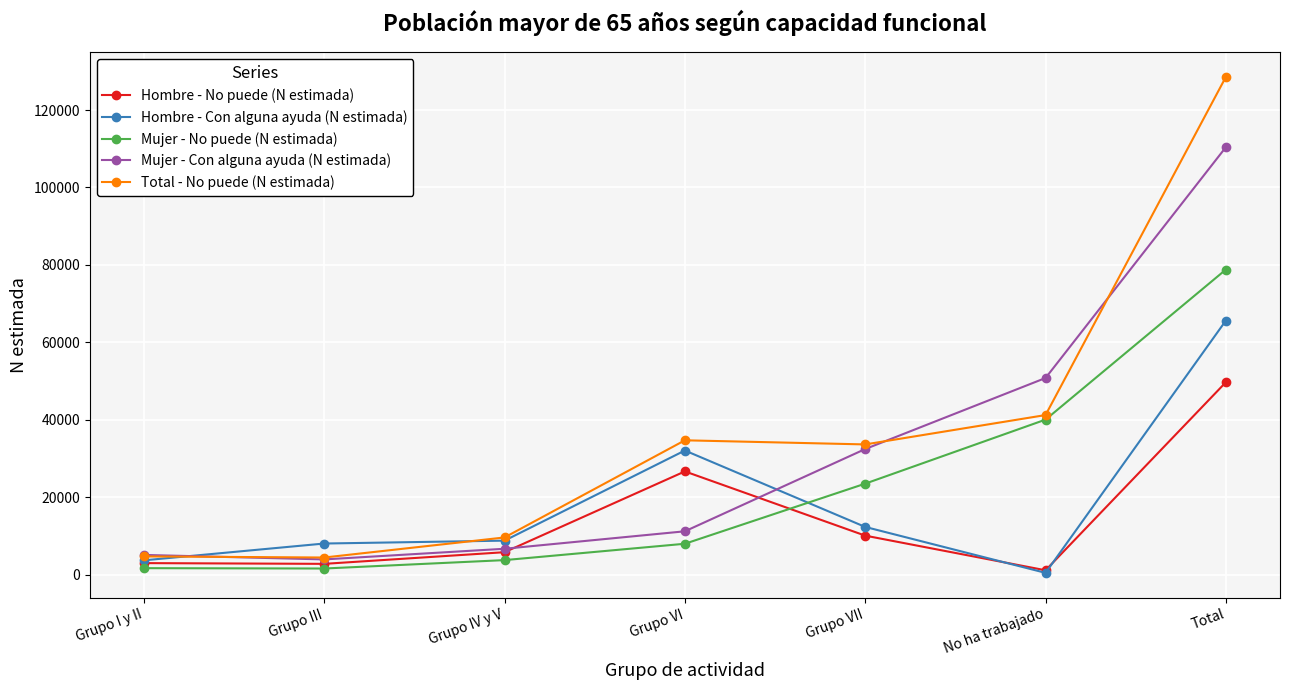

How many lines are shown in the chart?

5